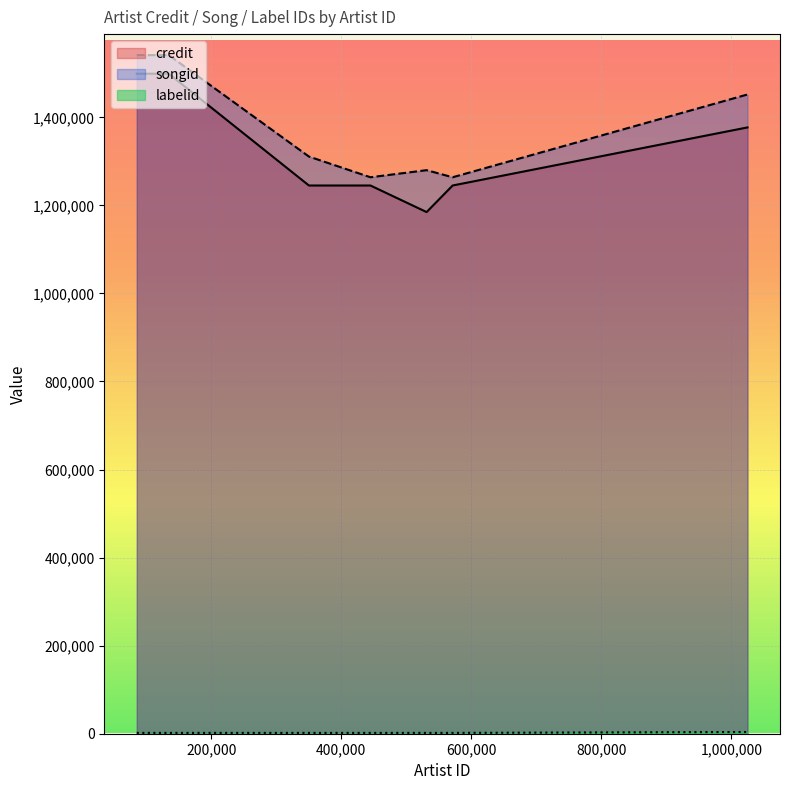

What is the difference between the maximum and minimum values in the credit series?

314246